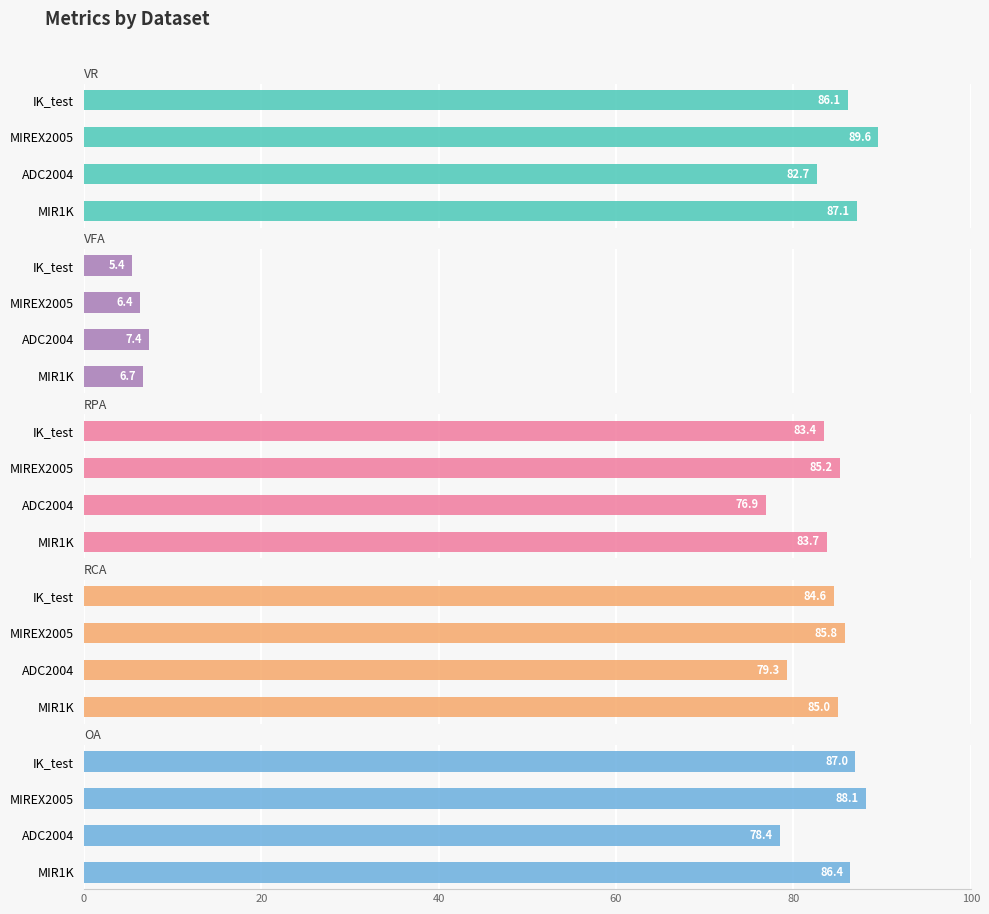

What is the average value of the RCA series?

83.7